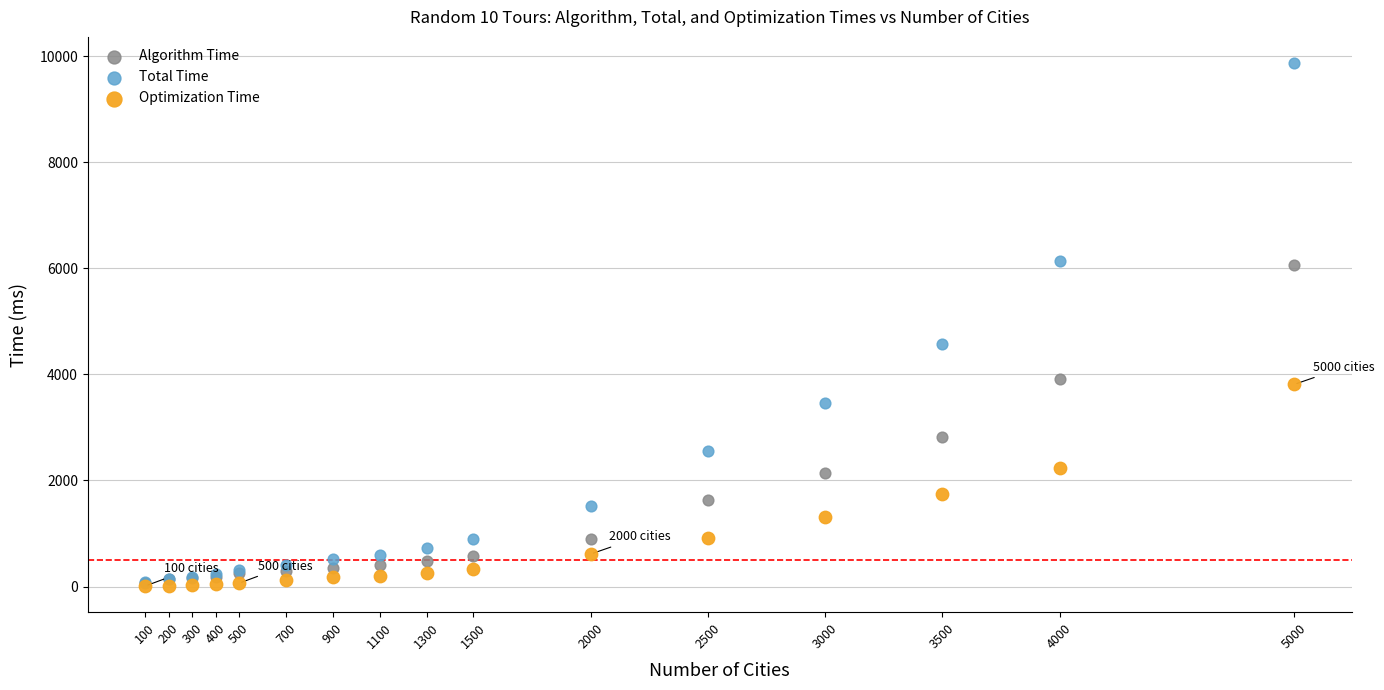

Which series has the widest spread of Y values?

Total Time